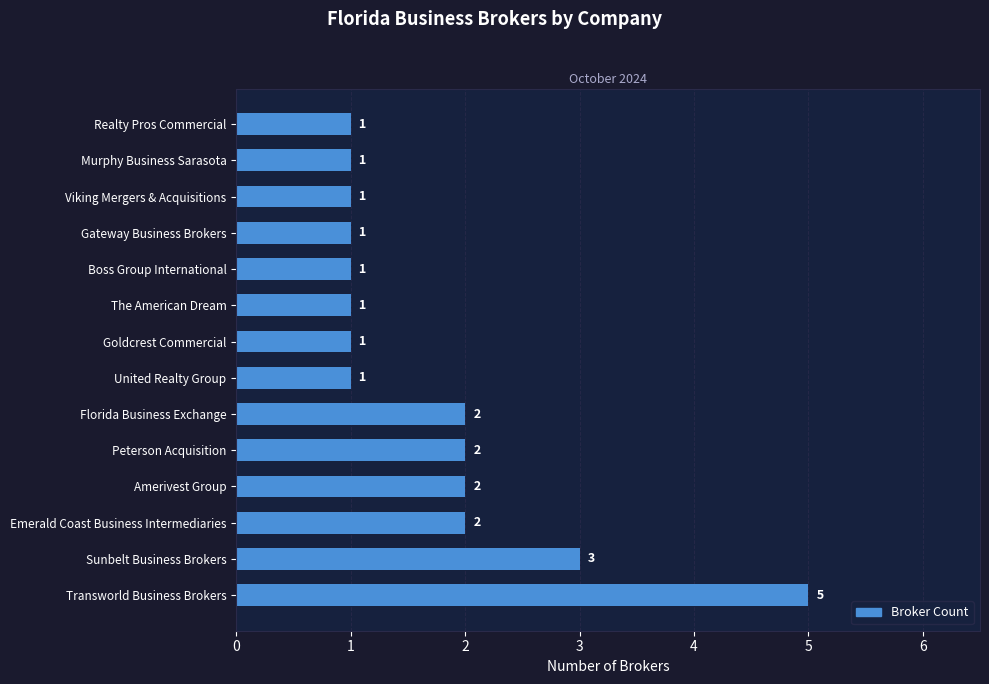

What is the maximum value shown in the chart?

5